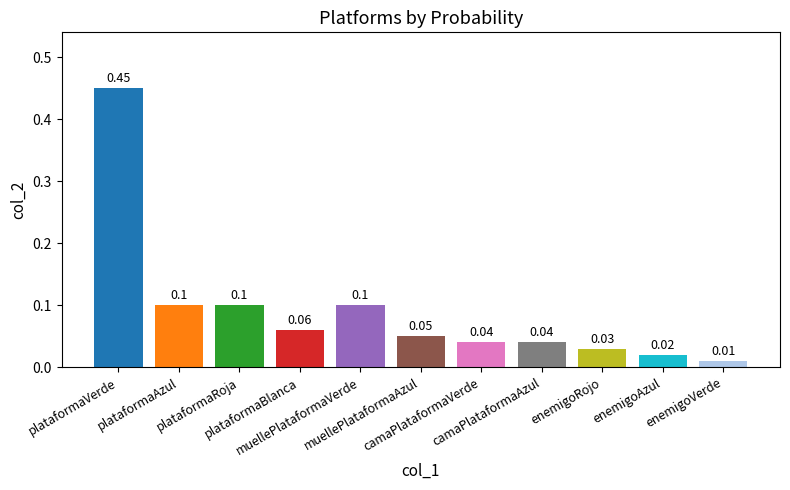

What is the difference between the maximum and second lowest values?

0.4